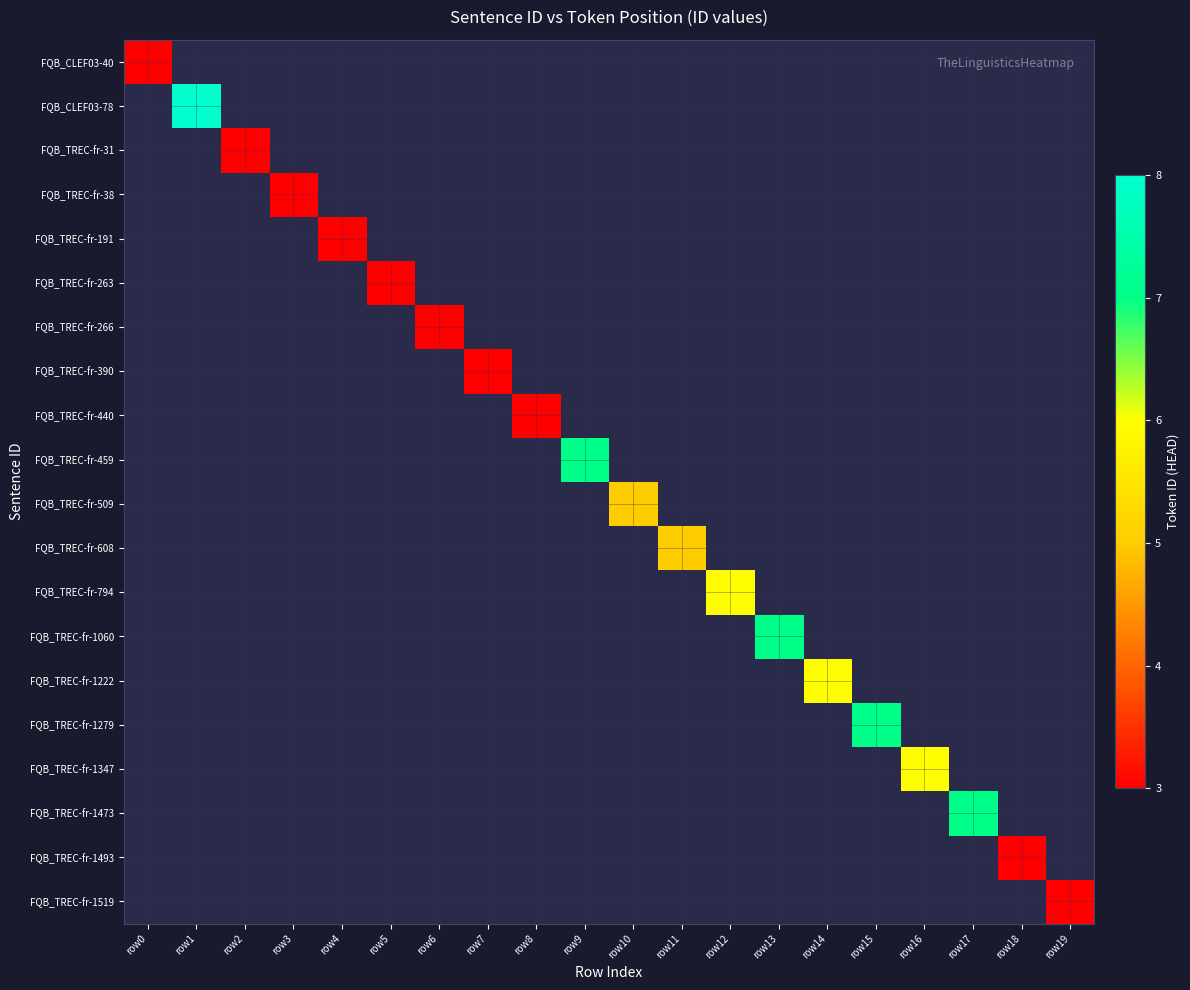

At how many categories does at least one series exceed 6?

5